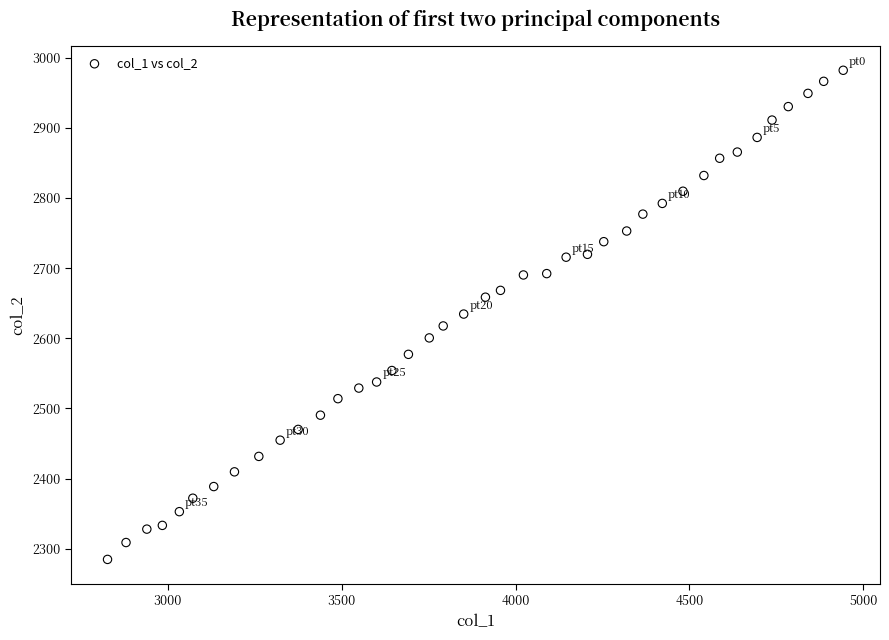

What is the range of X values (max minus min)?

2115.5